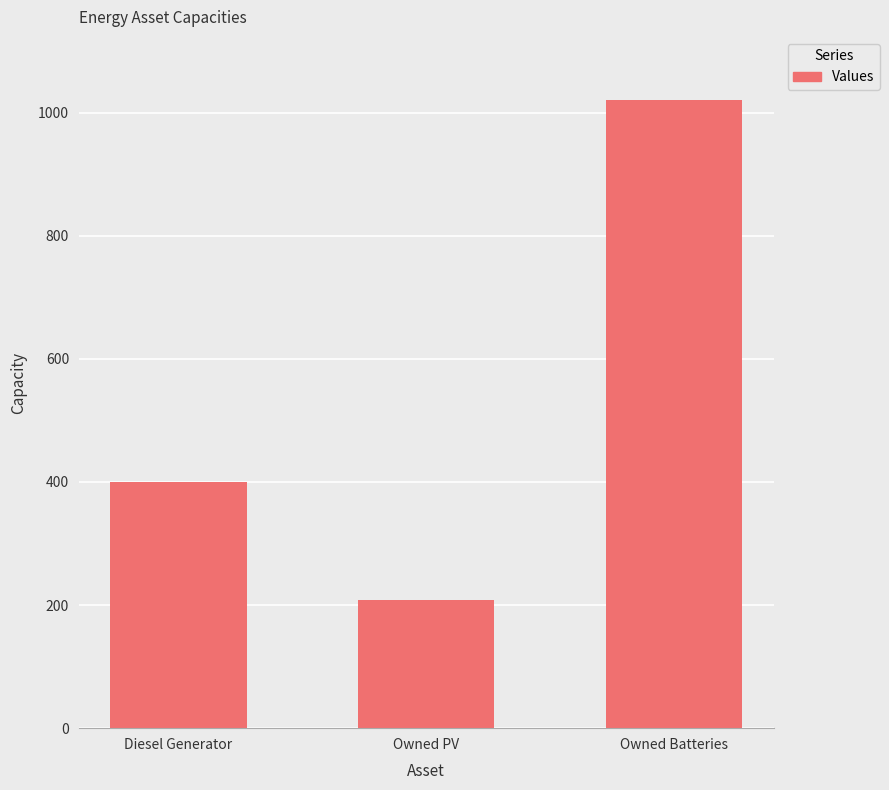

Reading left to right, extract all data points from this chart.

400	209	1021